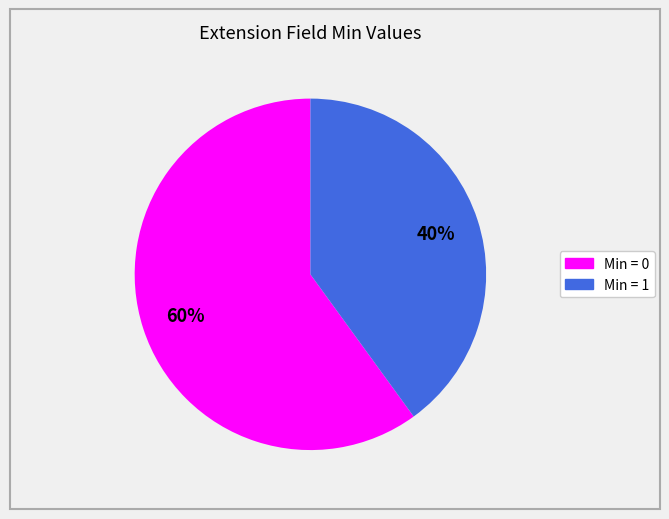

How many segments does this pie chart have?

2